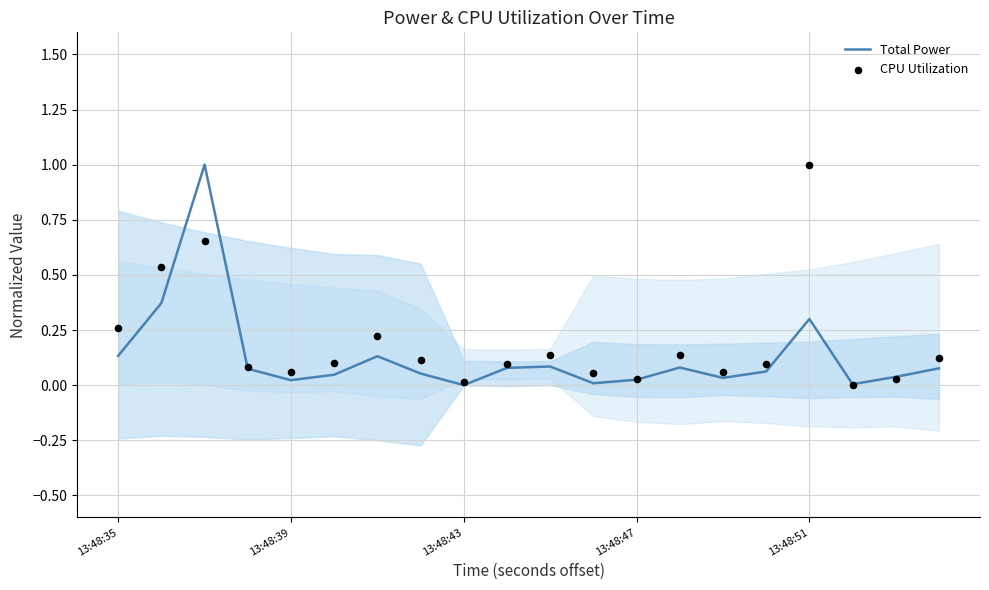

Which series reaches the maximum Y coordinate?

Total Power